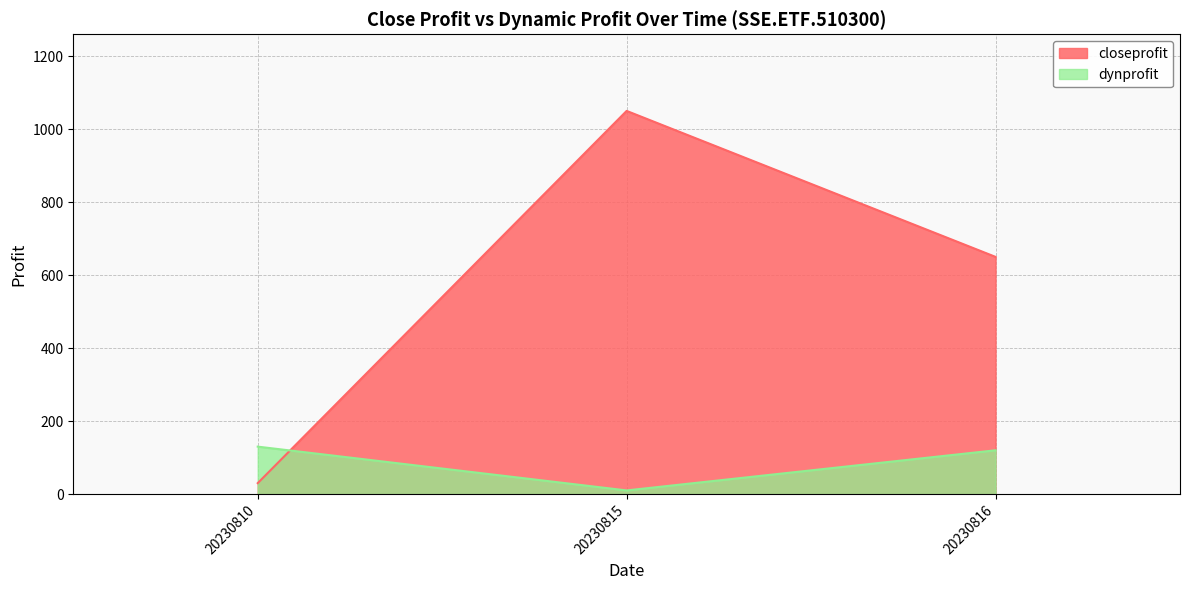

What is the average value of the closeprofit series?

577